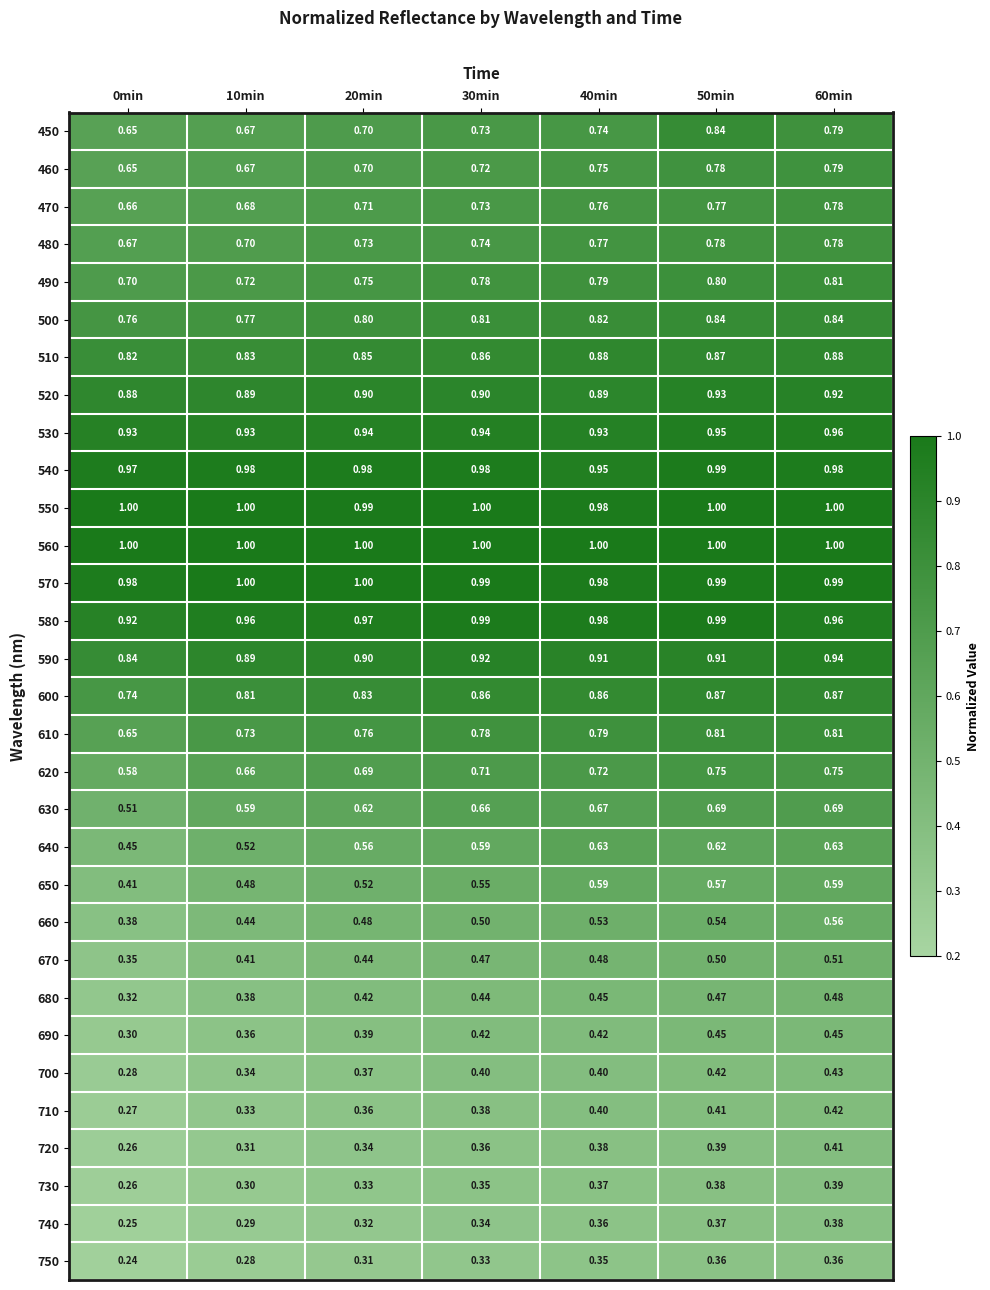

Is the value of 640 at 60min greater than the value of 710 at 30min?

Yes